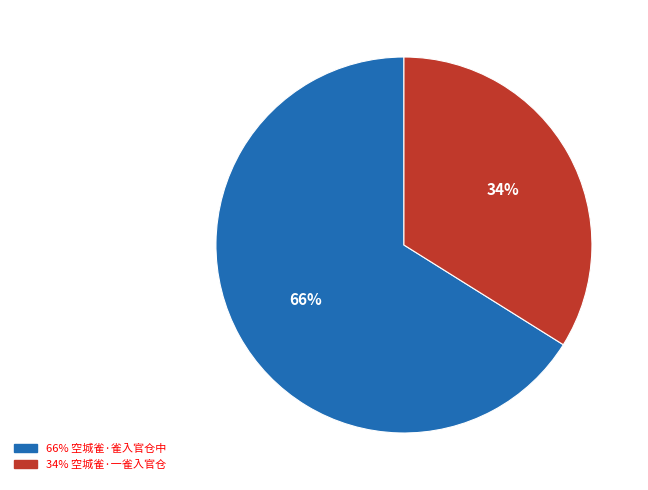

To the nearest percent, what is the difference between the largest and smallest slice percentages?

32%